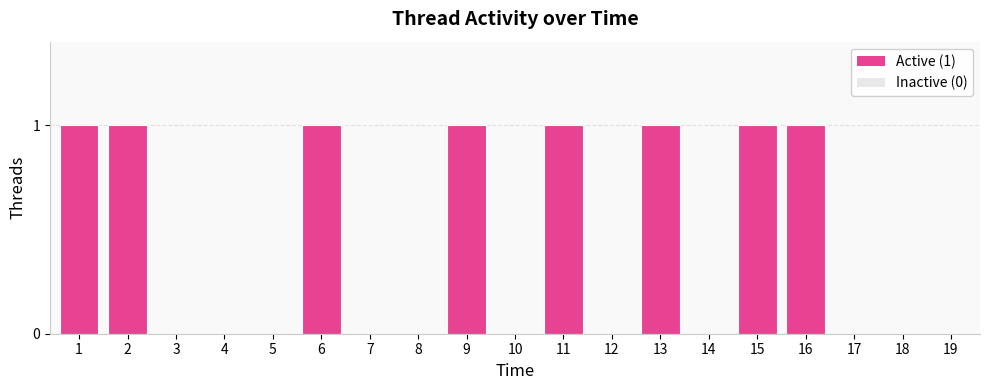

Are the bars horizontal?

No